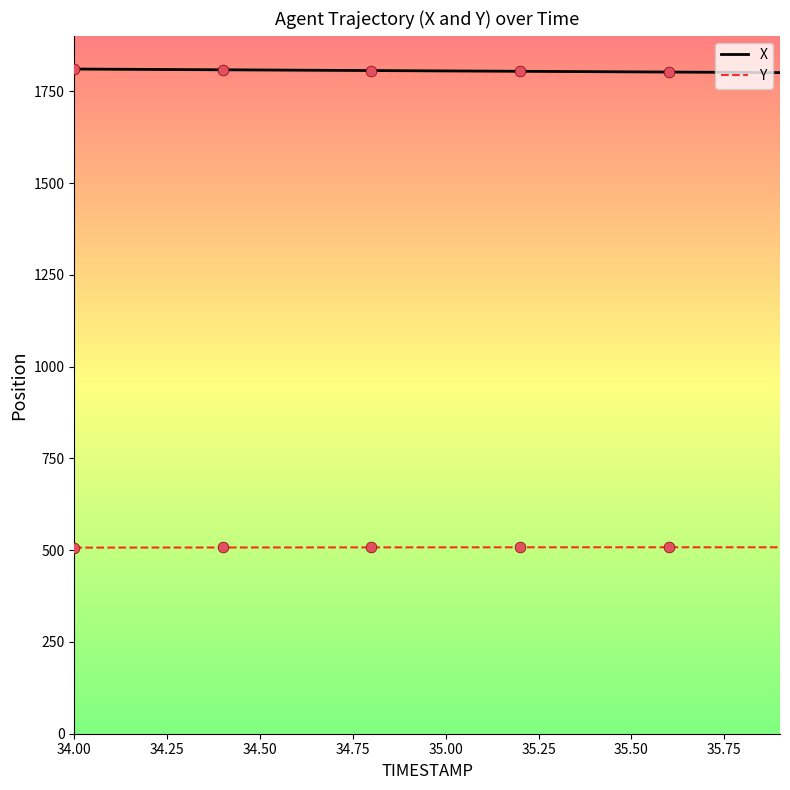

Which series has the largest total across all categories?

X